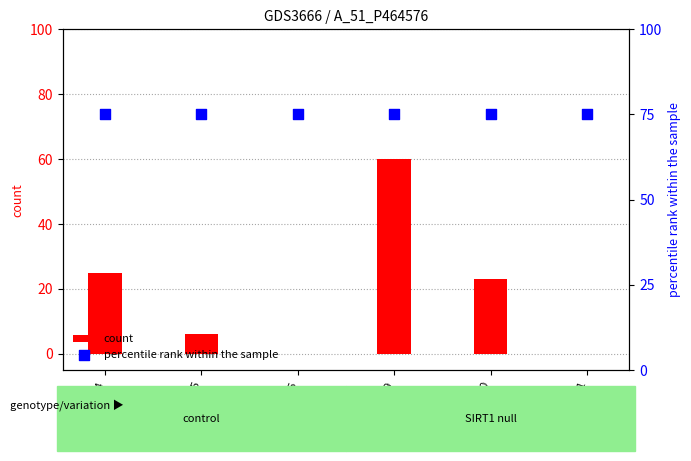

At which category is the sum across all series the highest?

col_9